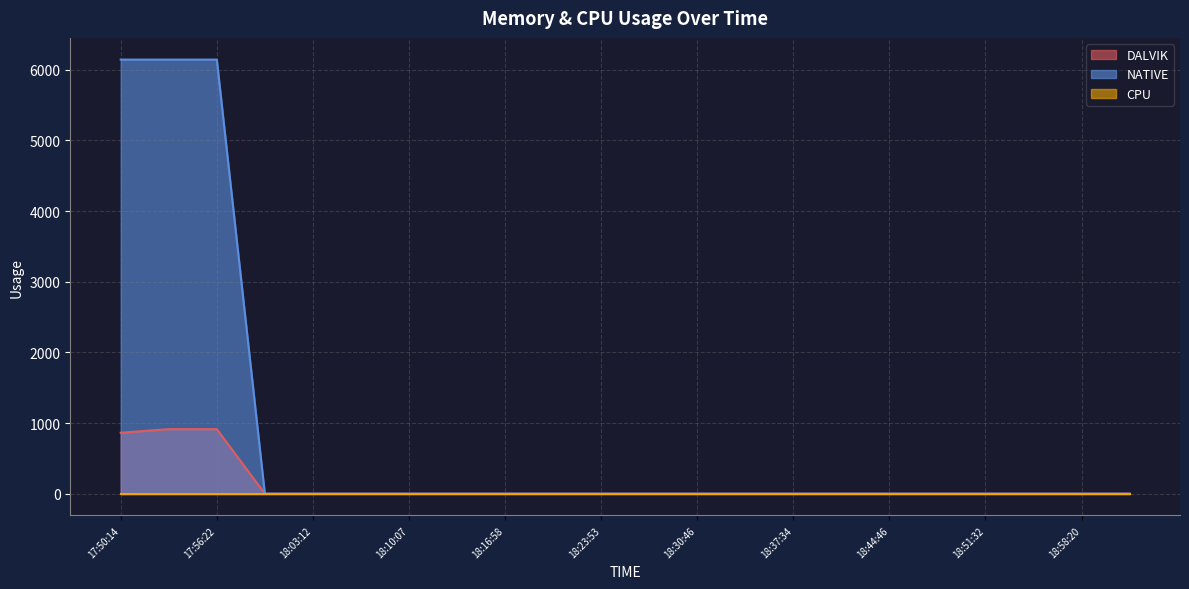

Which series has the largest range (max minus min)?

NATIVE